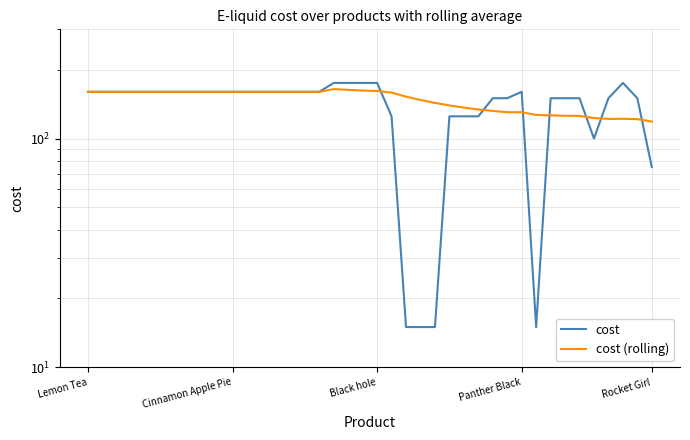

At how many categories does at least one series exceed 126?

38